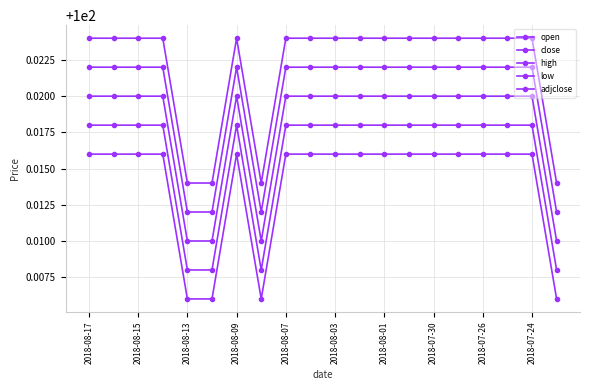

In close, how many points are higher than both neighbors (excluding endpoints)?

1